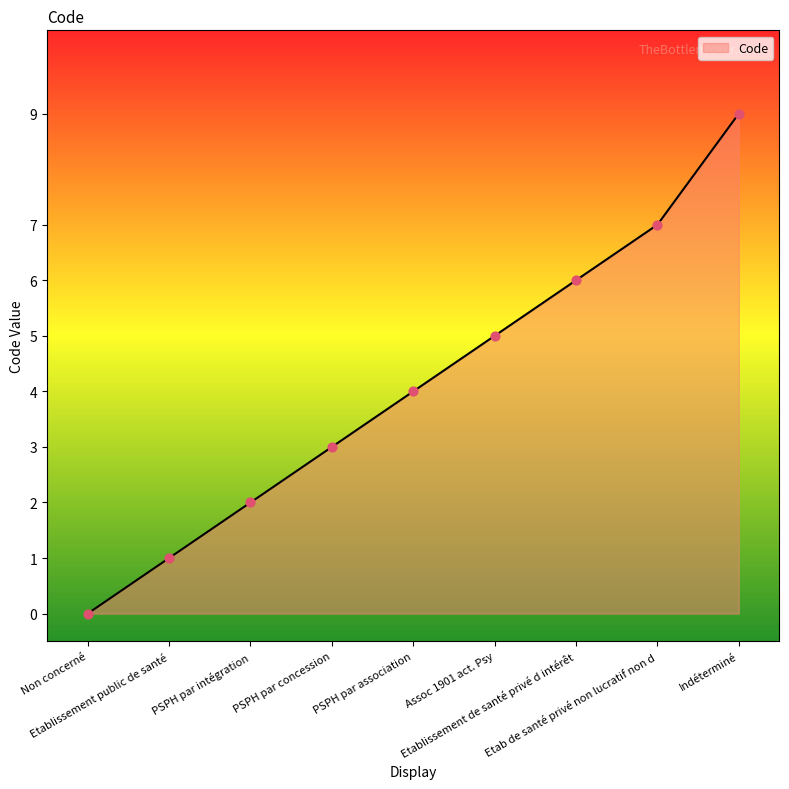

What is the difference between the maximum and minimum values?

9